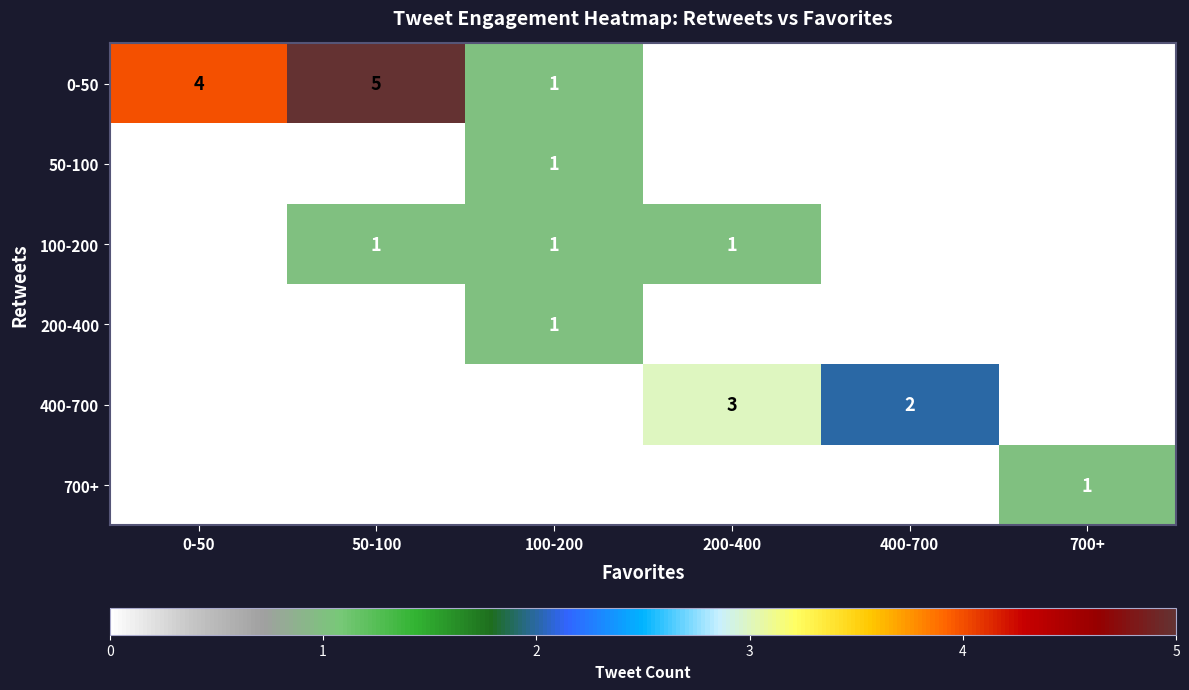

Between 50-100 and 400-700, which is larger?

50-100